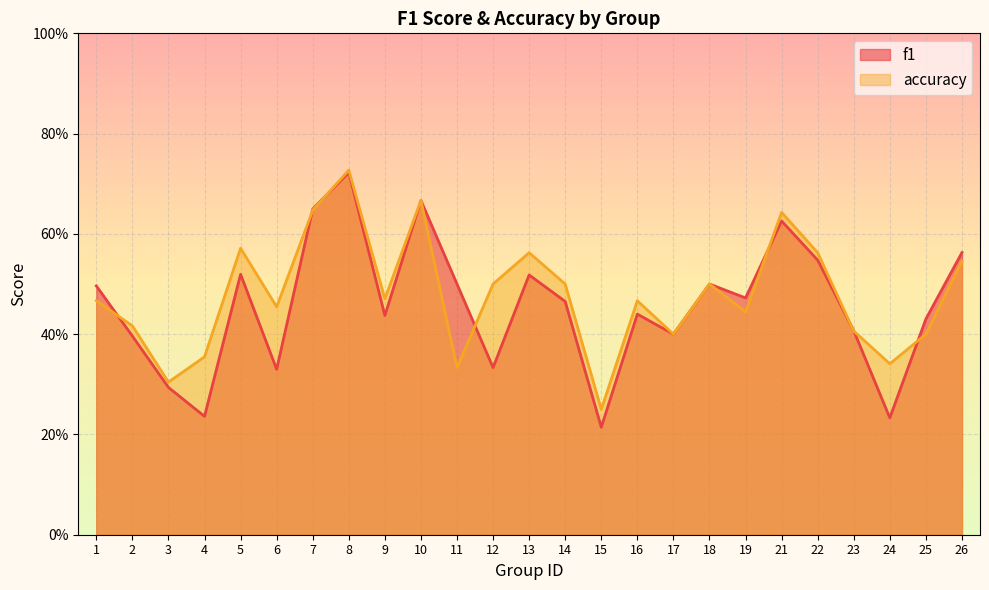

List the series in order of their overall mean, highest first.

accuracy, f1